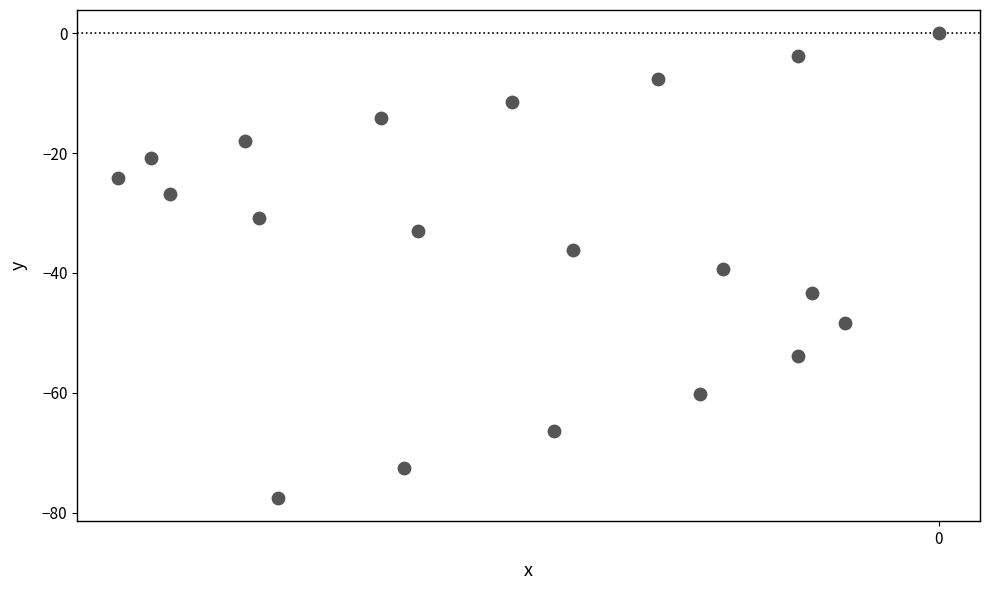

What is the range of Y values (max minus min)?

77.6